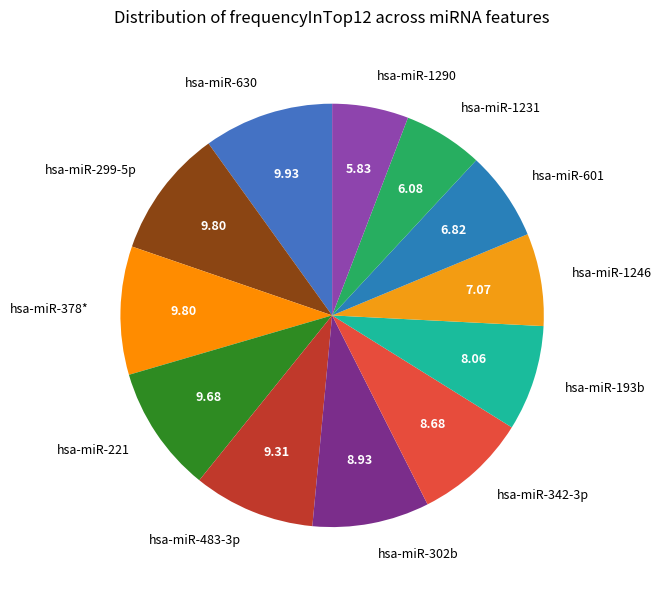

Between hsa-miR-1231 and hsa-miR-1246, which is larger?

hsa-miR-1246